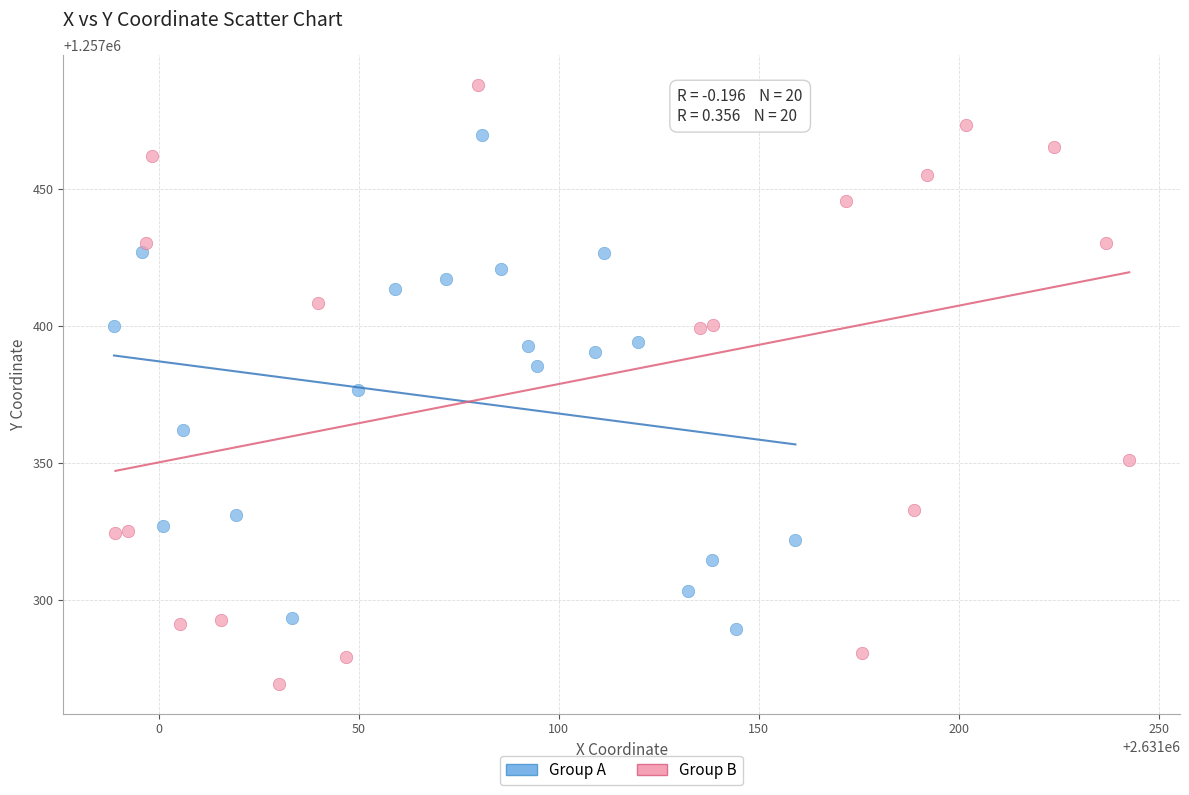

Which series contains the lowest Y value?

Group B